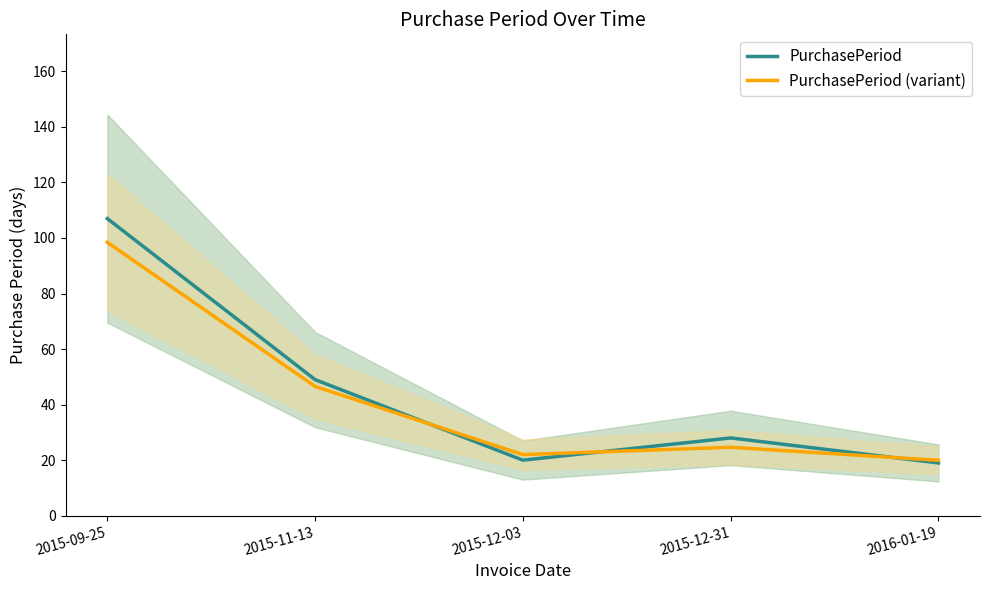

What is the lowest value of the PurchasePeriod (variant) series?

19.9